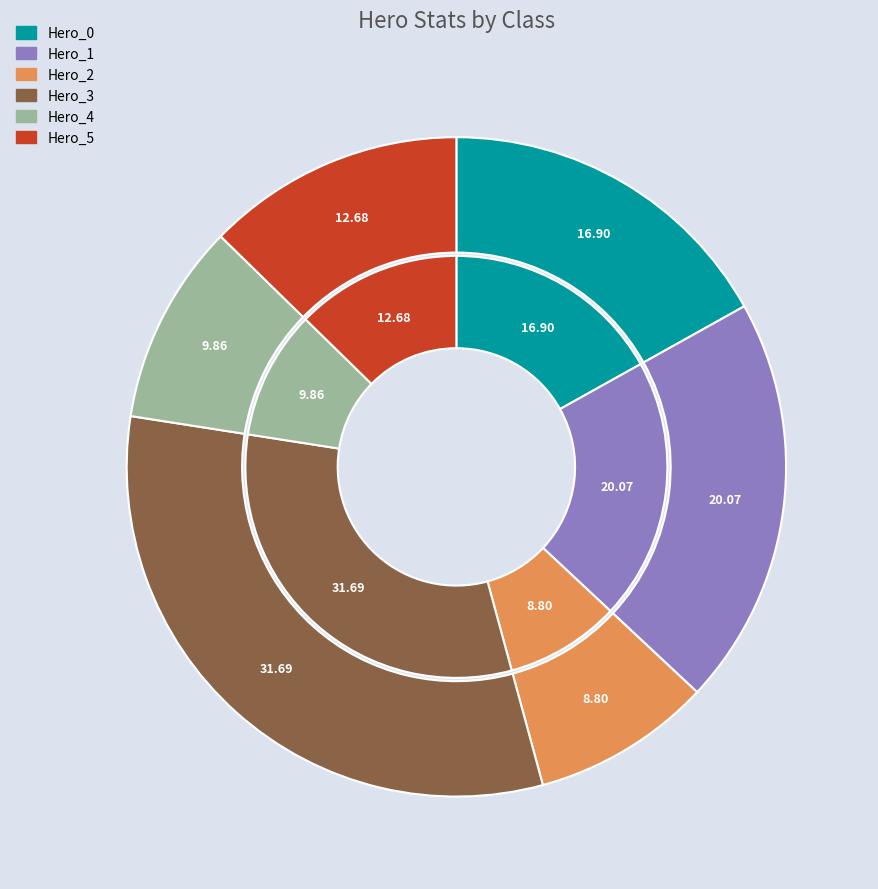

To the nearest percent, what is the average slice percentage?

17%